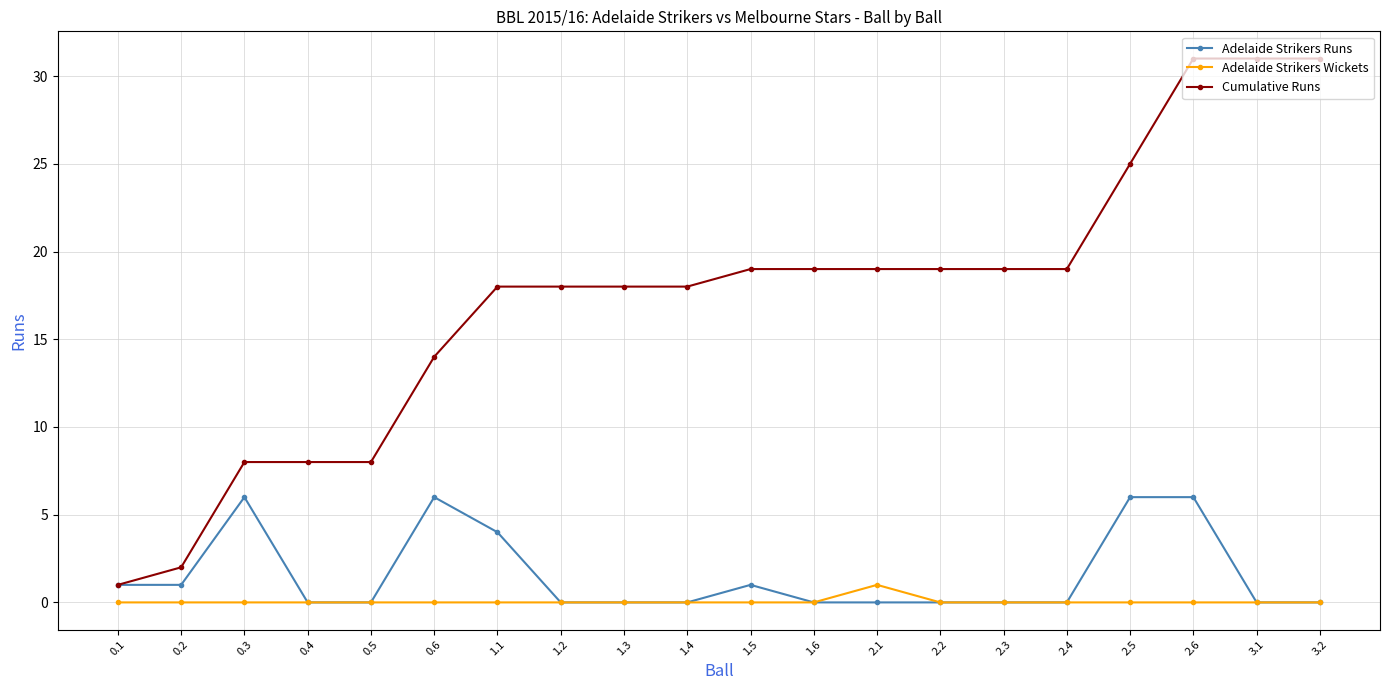

At which label is Adelaide Strikers Runs closest to 3?

1.1